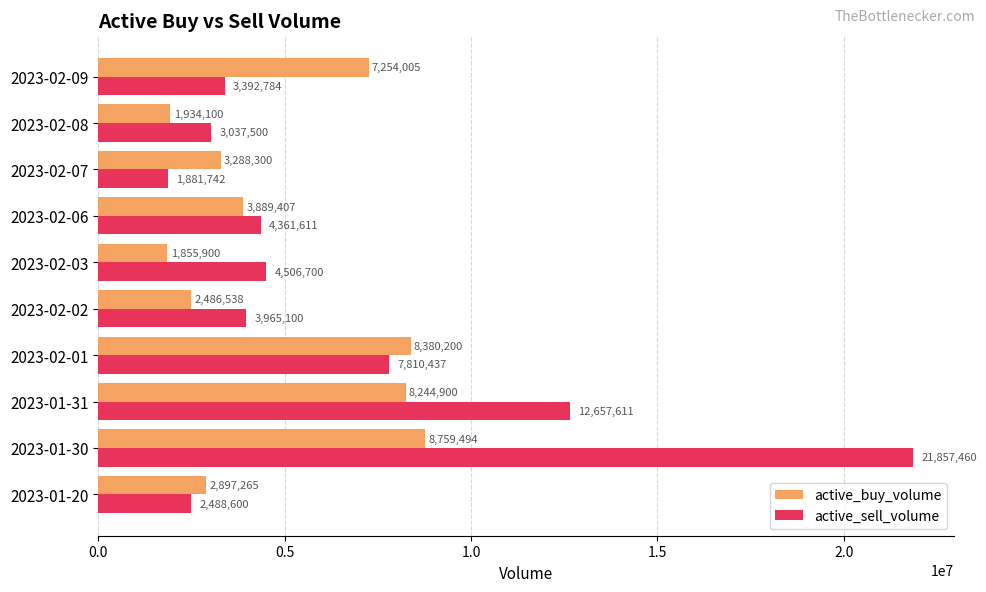

At 2023-02-09, list the series in order from largest to smallest.

active_buy_volume, active_sell_volume